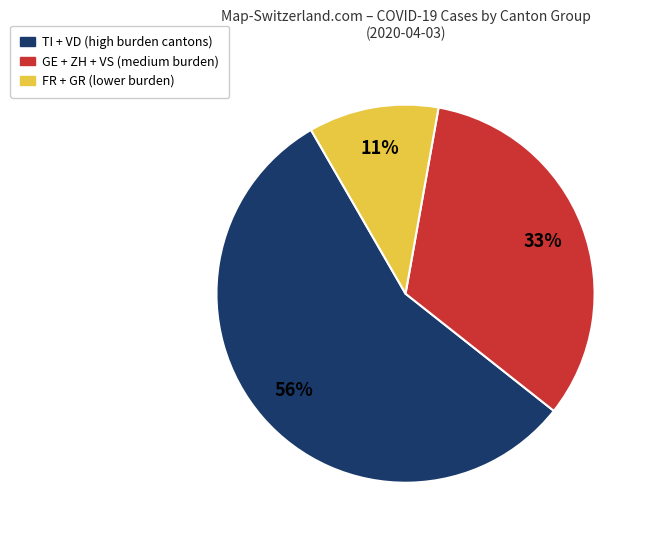

How many slices are in this pie chart?

3